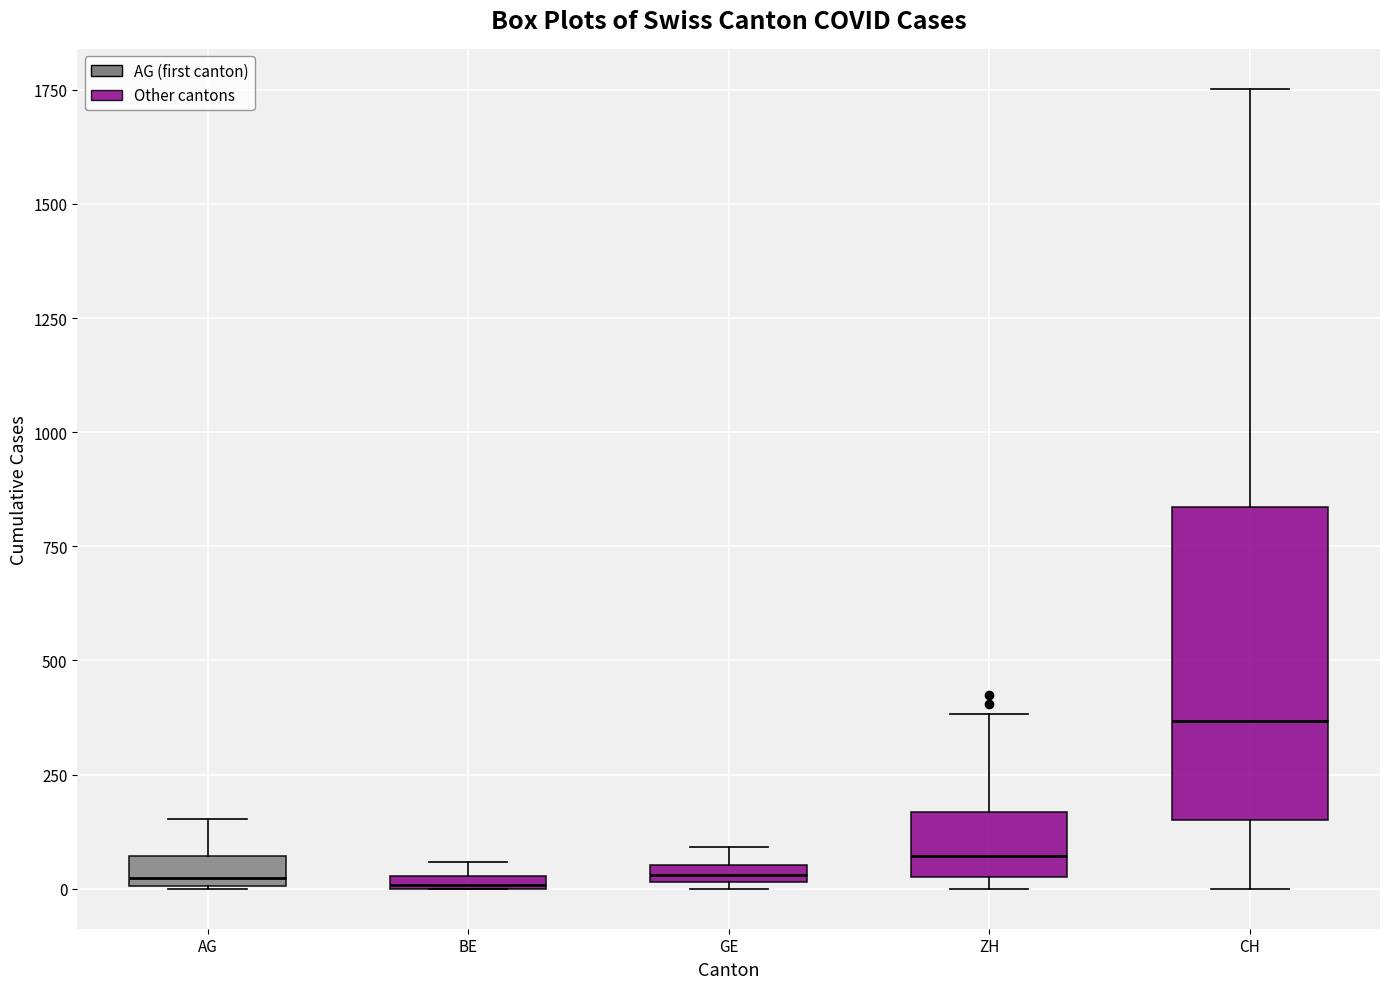

Comparing the boxes themselves (not the whiskers), which one is the tallest?

CH